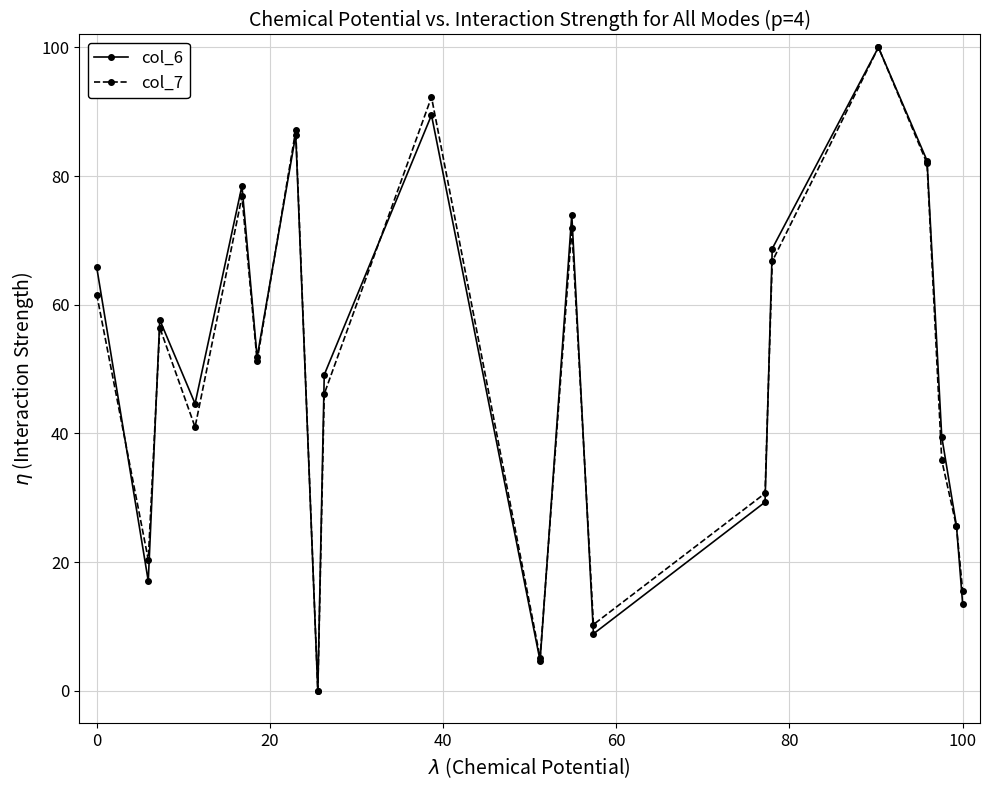

What is the value of the col_6 point at the 10th from the left?

89.5